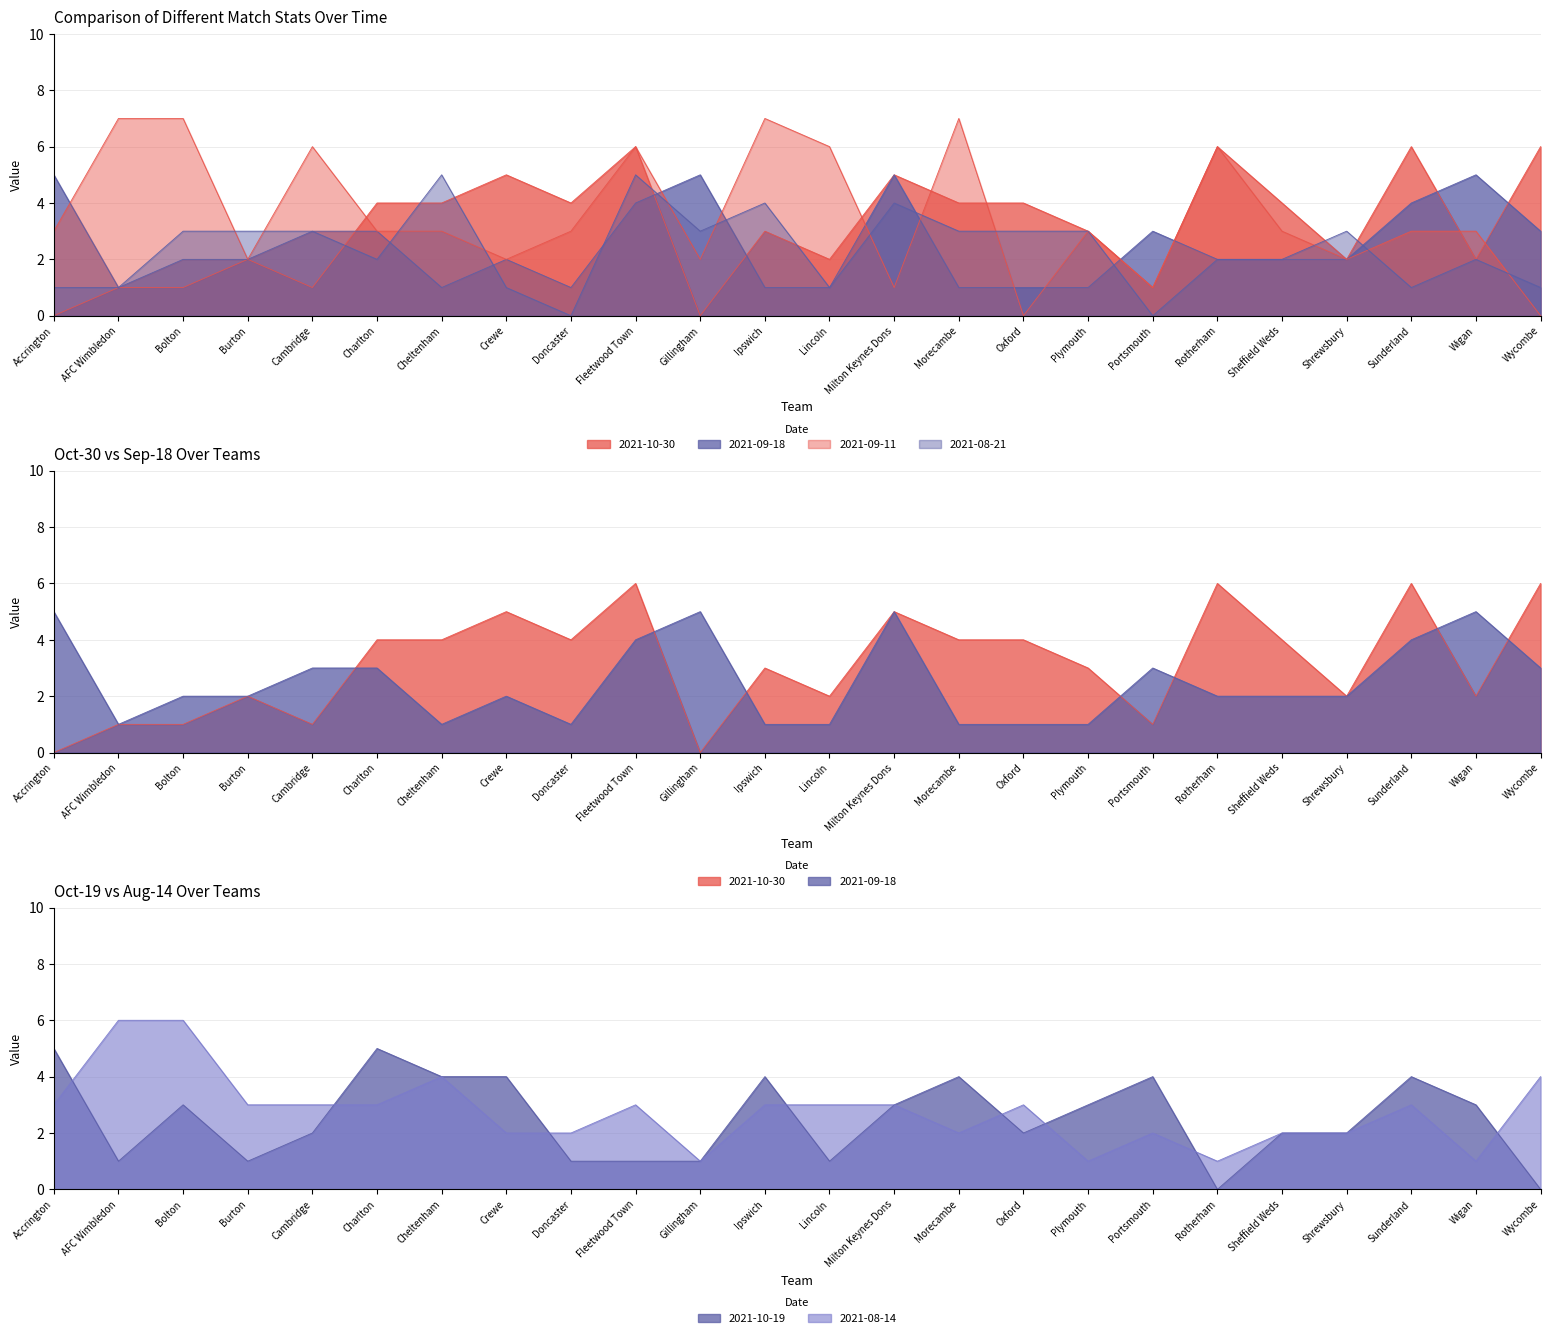

Reading right to left, what are all the values shown in this chart?

X2021.10.30: 6	2	6	2	4	6	1	3	4	4	5	2	3	0	6	4	5	4	4	1	2	1	1	0
X2021.08.21: 1	2	1	3	2	2	0	3	3	3	4	1	4	3	5	0	1	5	2	3	3	3	1	1
X2021.09.11: 0	3	3	2	3	6	1	3	0	7	1	6	7	2	6	3	2	3	3	6	2	7	7	3
X2021.10.19: 0	3	4	2	2	0	4	3	2	4	3	1	4	1	1	1	4	4	5	2	1	3	1	5
X2021.08.14: 4	1	3	2	2	1	2	1	3	2	3	3	3	1	3	2	2	4	3	3	3	6	6	3
X2021.09.18: 3	5	4	2	2	2	3	1	1	1	5	1	1	5	4	1	2	1	3	3	2	2	1	5